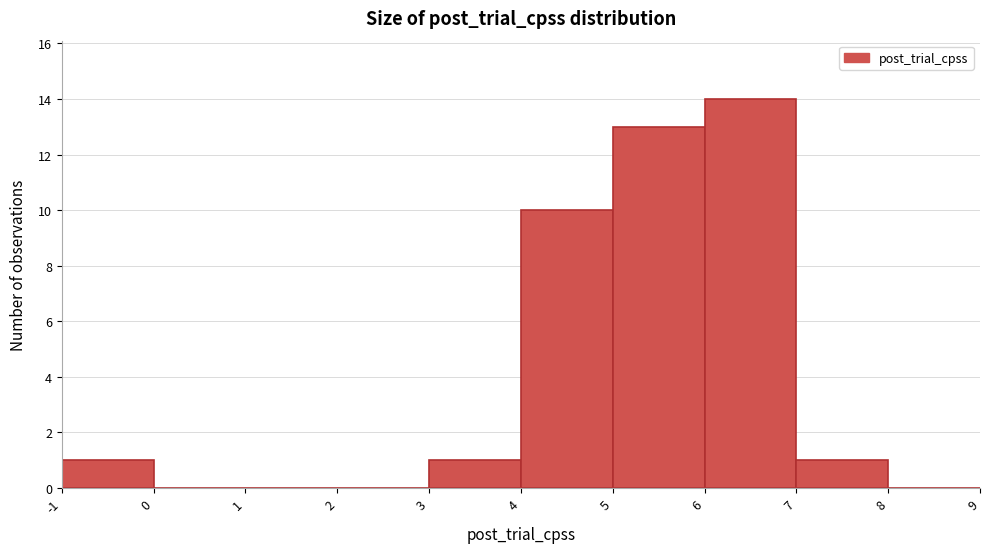

Reading left to right, list every bar in this chart as the range it spans on the x-axis followed by its height. The values are not printed on the chart, so give them approximately, as read against the axis.

-1 to 0: 1
0 to 1: 0
1 to 2: 0
2 to 3: 0
3 to 4: 1
4 to 5: 10
5 to 6: 13
6 to 7: 14
7 to 8: 1
8 to 9: 0